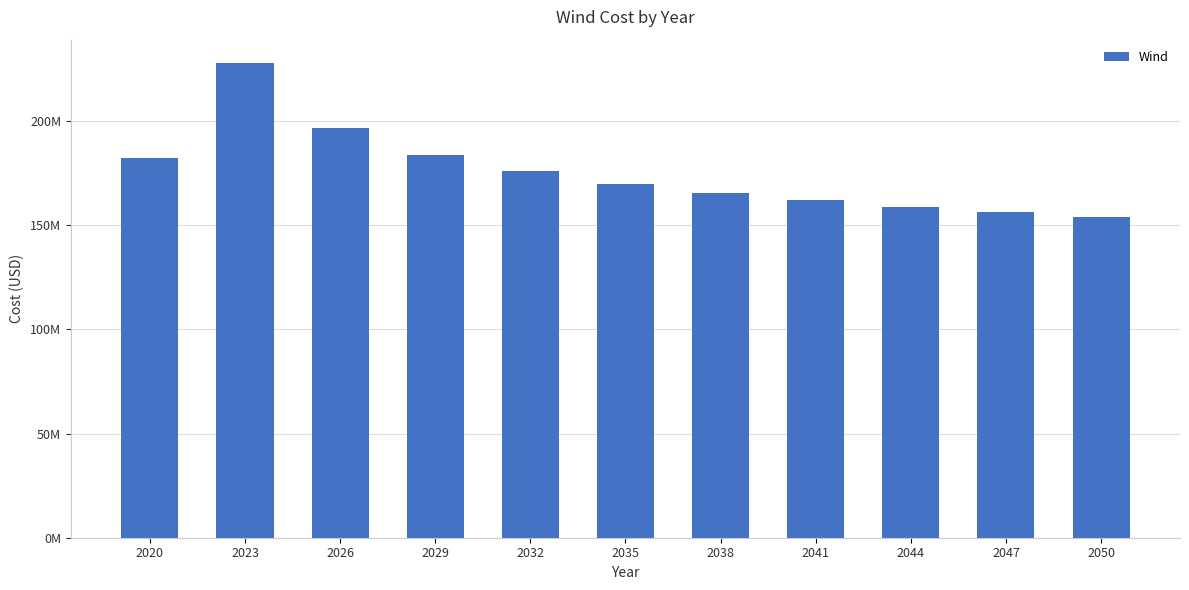

Which category has the lowest value across all series?

2050